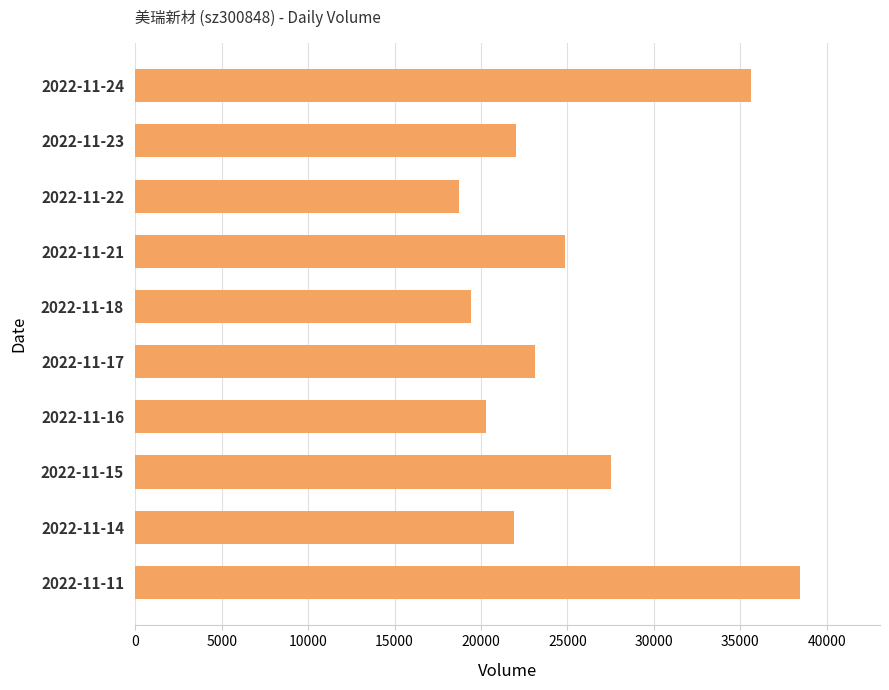

What is the difference between the maximum and minimum values?

19735